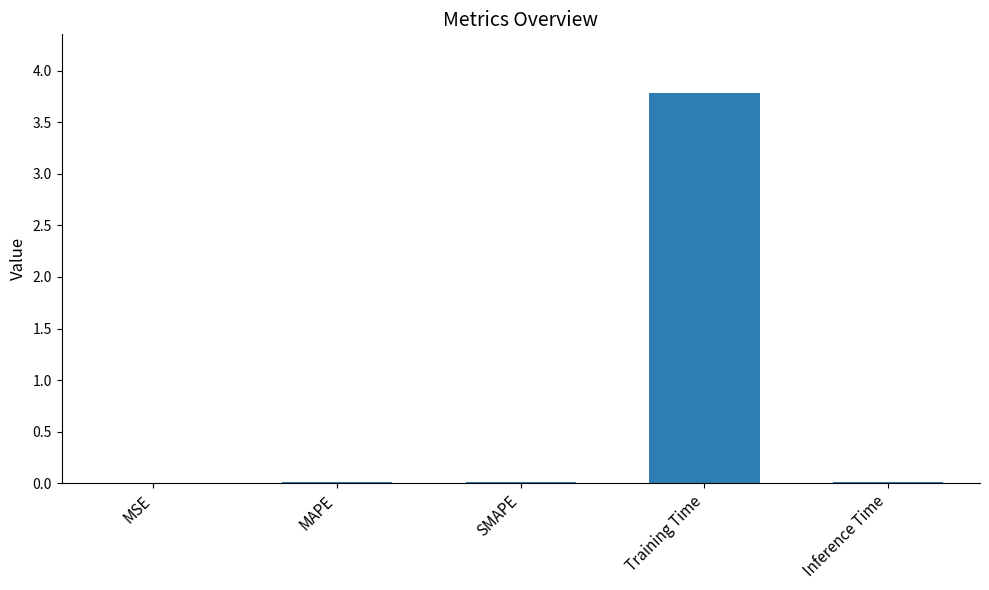

Which label corresponds to the largest value in the chart?

Training Time